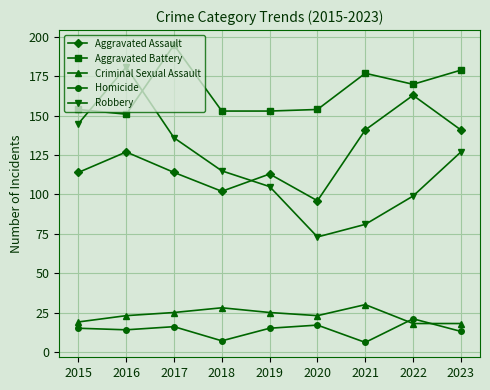

Reading left to right, list all the values displayed in this chart.

Aggravated Assault: 2015=114	2016=127	2017=114	2018=102	2019=113	2020=96	2021=141	2022=163	2023=141
Aggravated Battery: 2015=154	2016=151	2017=195	2018=153	2019=153	2020=154	2021=177	2022=170	2023=179
Criminal Sexual Assault: 2015=19	2016=23	2017=25	2018=28	2019=25	2020=23	2021=30	2022=18	2023=18
Homicide: 2015=15	2016=14	2017=16	2018=7	2019=15	2020=17	2021=6	2022=21	2023=13
Robbery: 2015=145	2016=181	2017=136	2018=115	2019=105	2020=73	2021=81	2022=99	2023=127